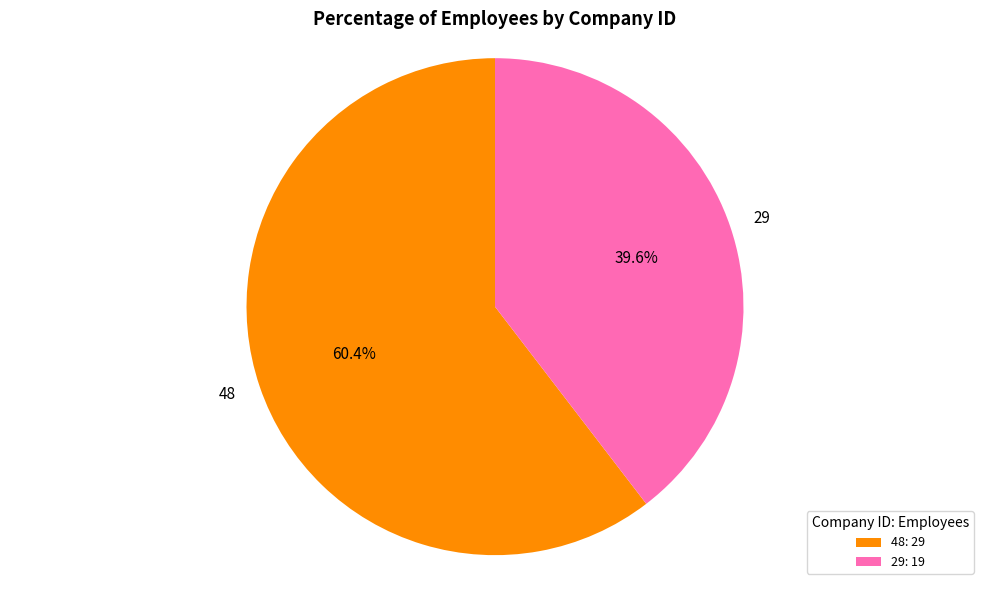

To the nearest percent, what is the difference between the 29 and 48 slice percentages?

21%